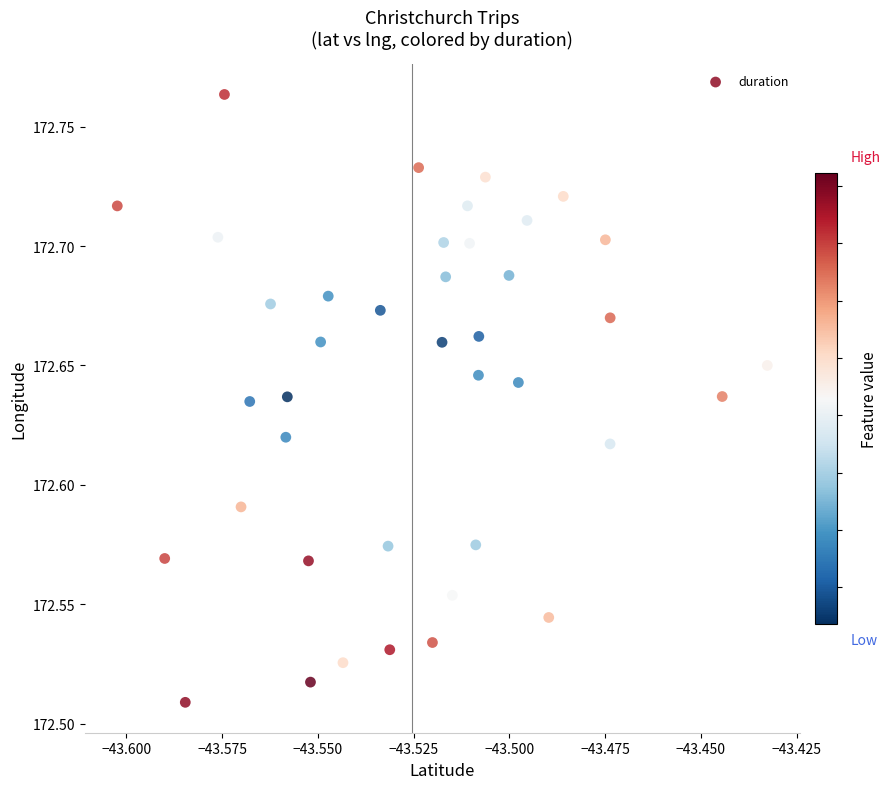

What is the range of Y values (max minus min)?

0.3